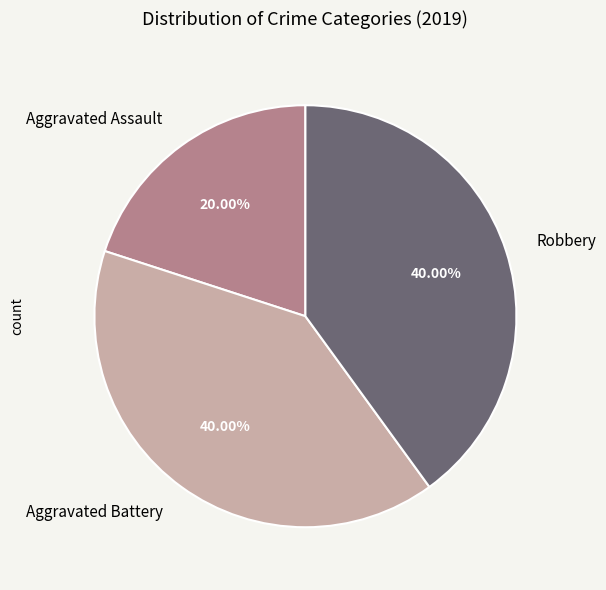

True or false: Aggravated Battery accounts for 40% of the total.

True